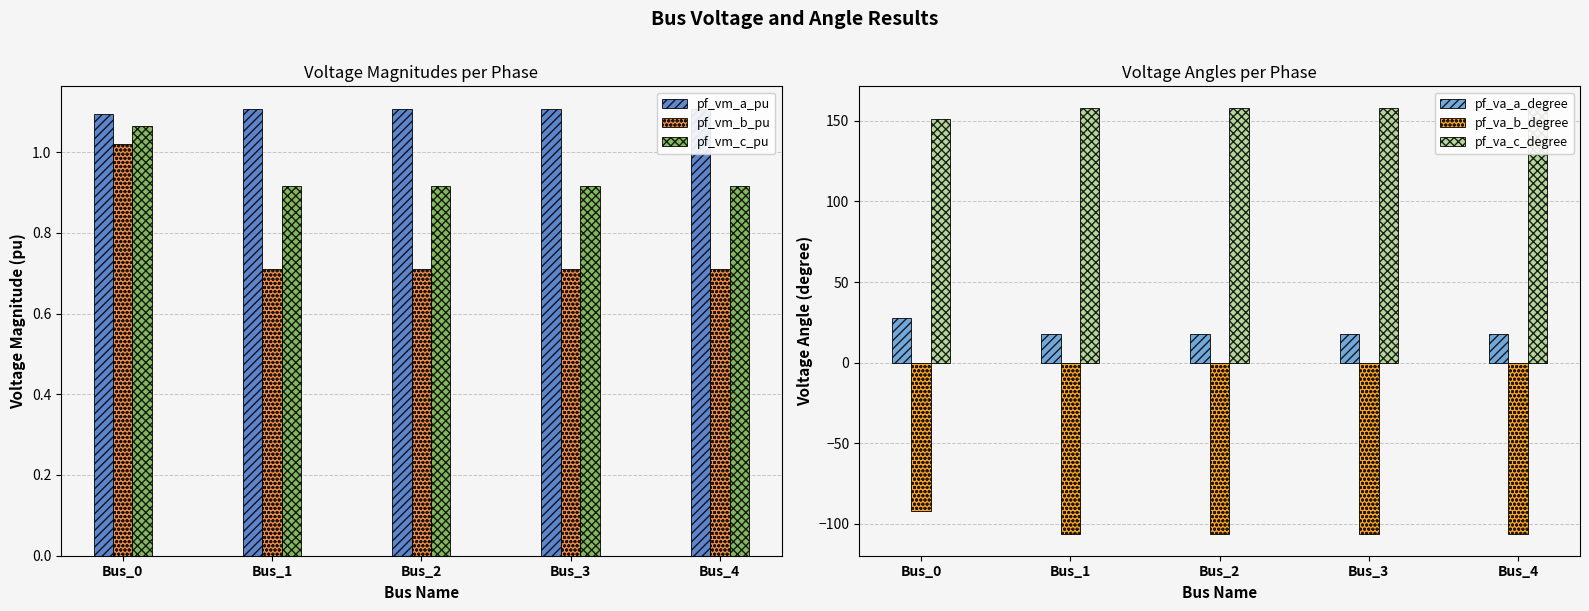

What is the difference between the highest and lowest values at Bus_4?

264.7